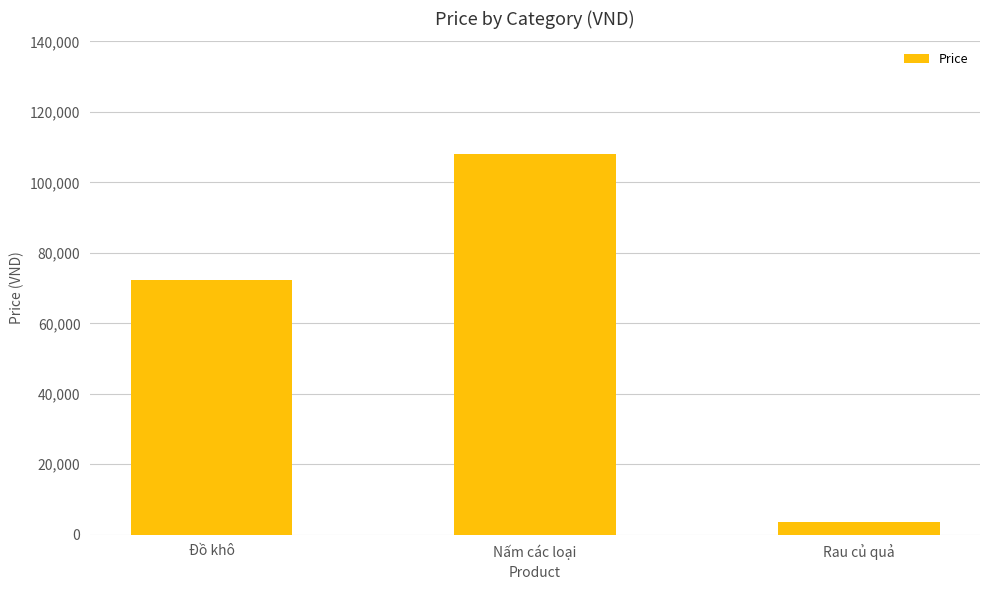

Does the chart contain any negative values?

No